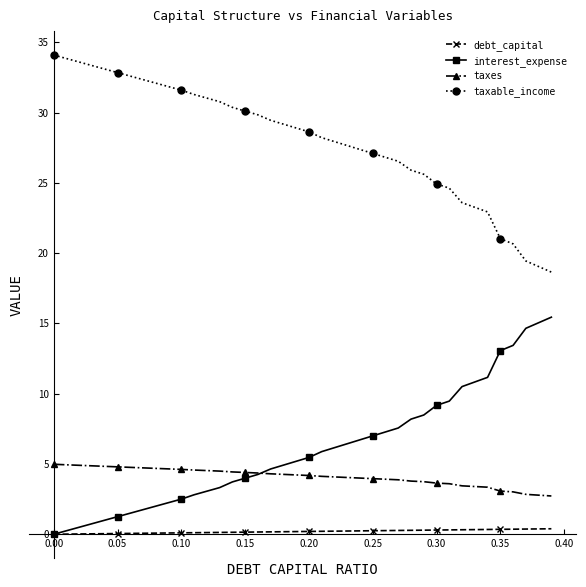

Rank the series by their maximum value, from highest to lowest.

taxable_income, interest_expense, taxes, debt_capital